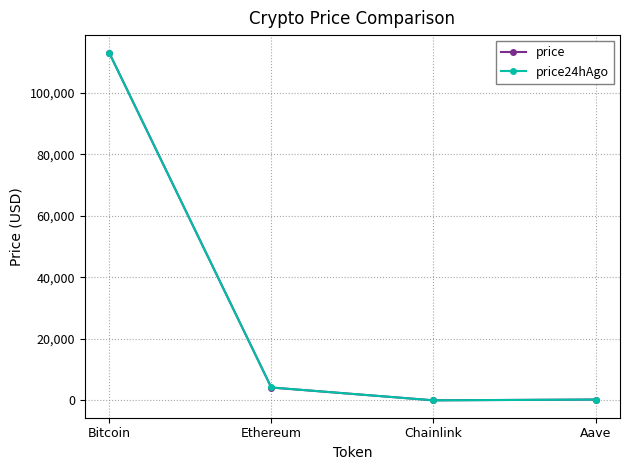

The price series shows 113103.0 at Bitcoin. True or false?

True